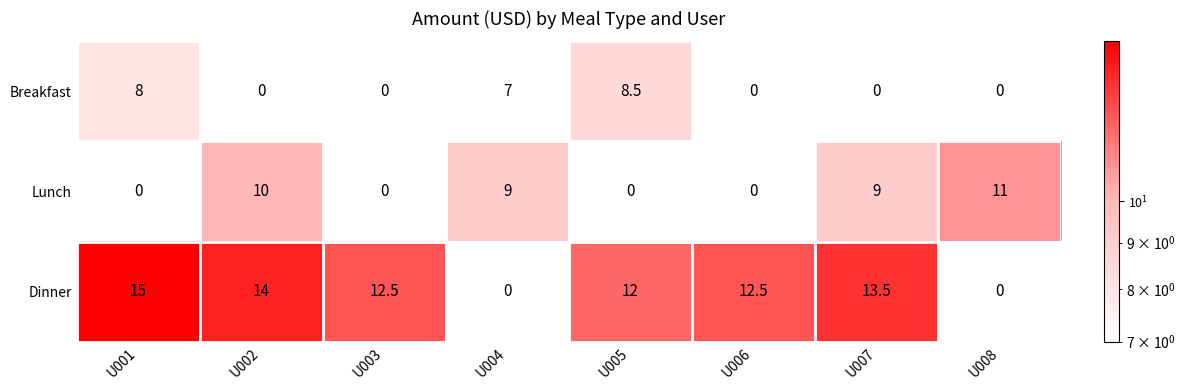

The Lunch series shows 11.0 at U008. True or false?

True